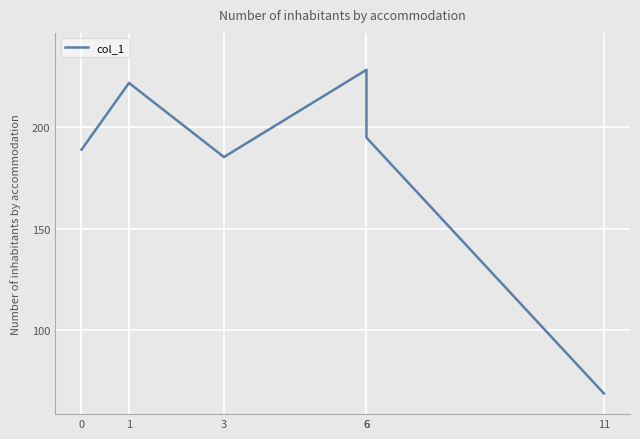

What is the sum of all values?

1088.4